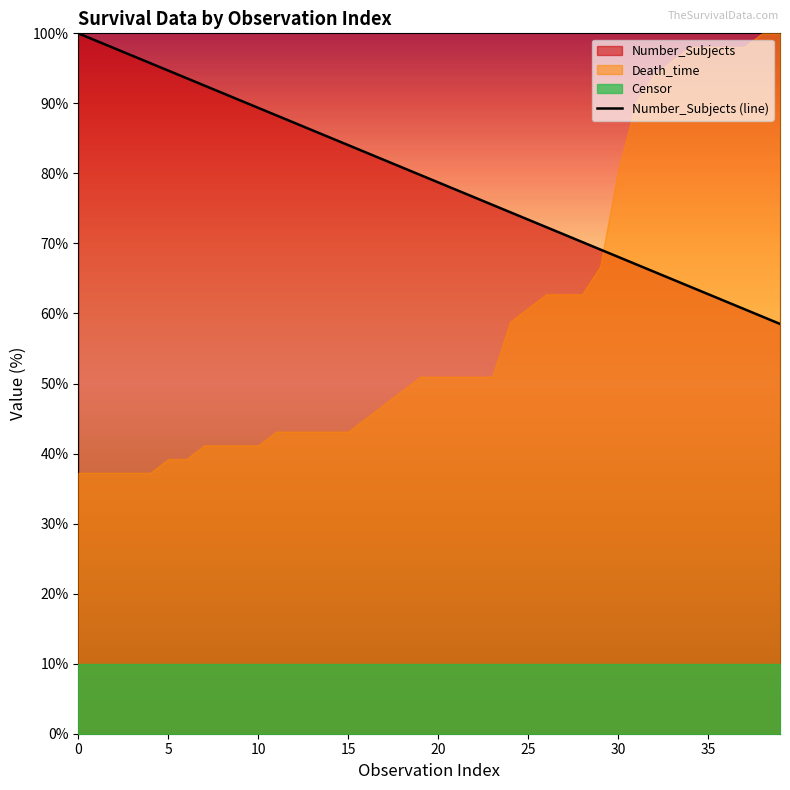

True or false: there are more than 1 points higher than both neighbors.

False